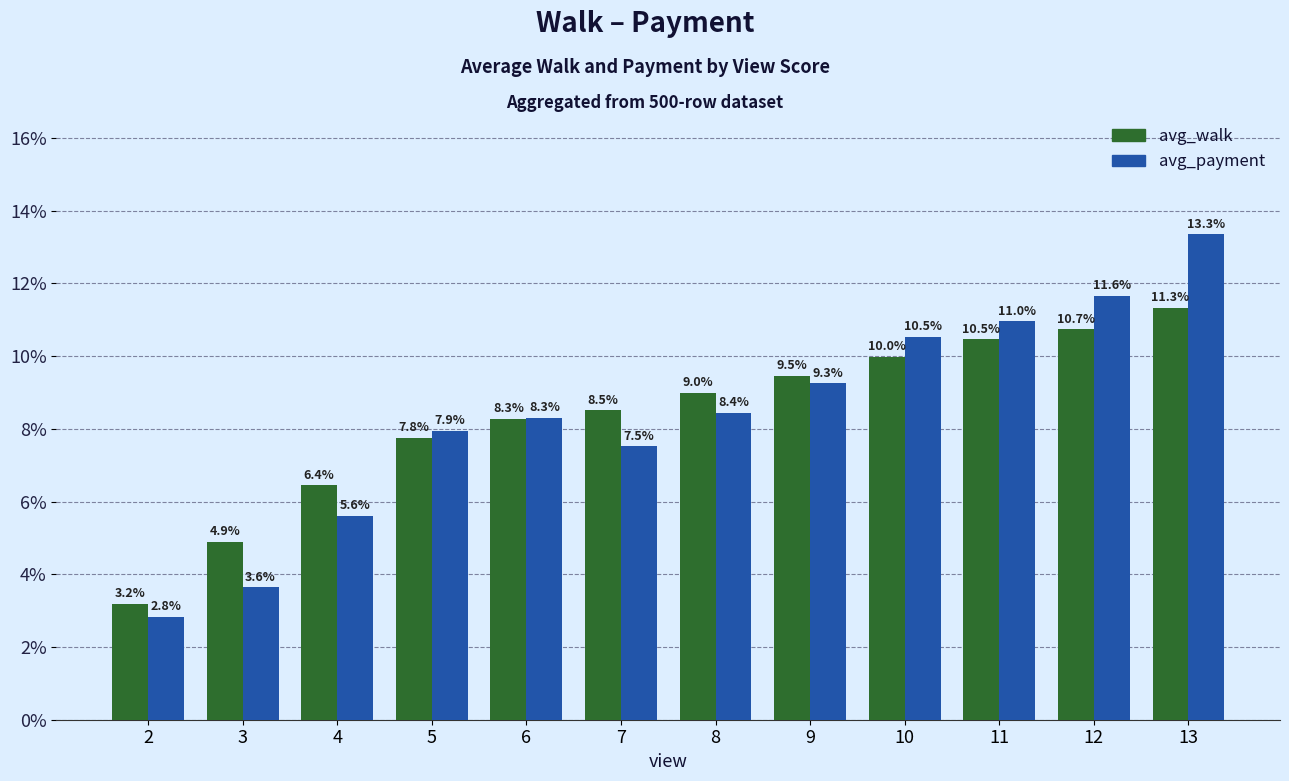

What is the minimum value shown in the chart?

2.8